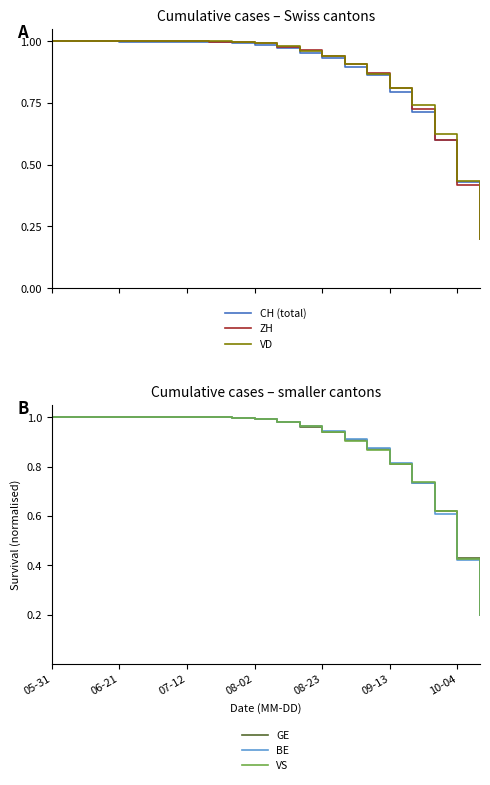

Is it true that VS equals 1.4 at 08-23?

False